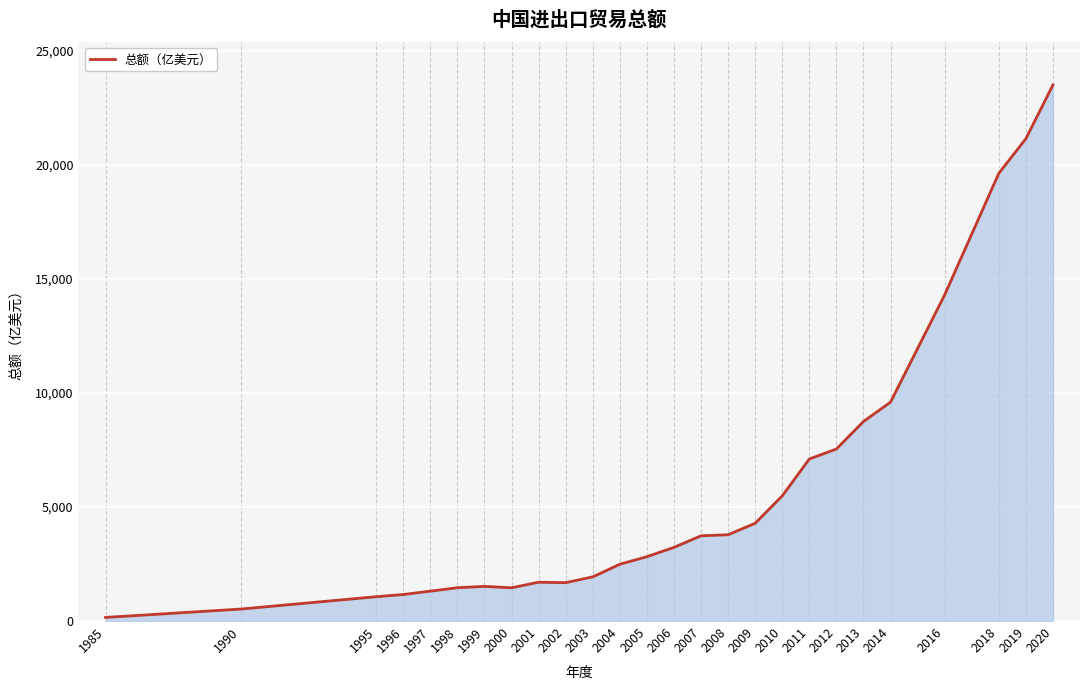

What value does the data have at 2003?

1935.7